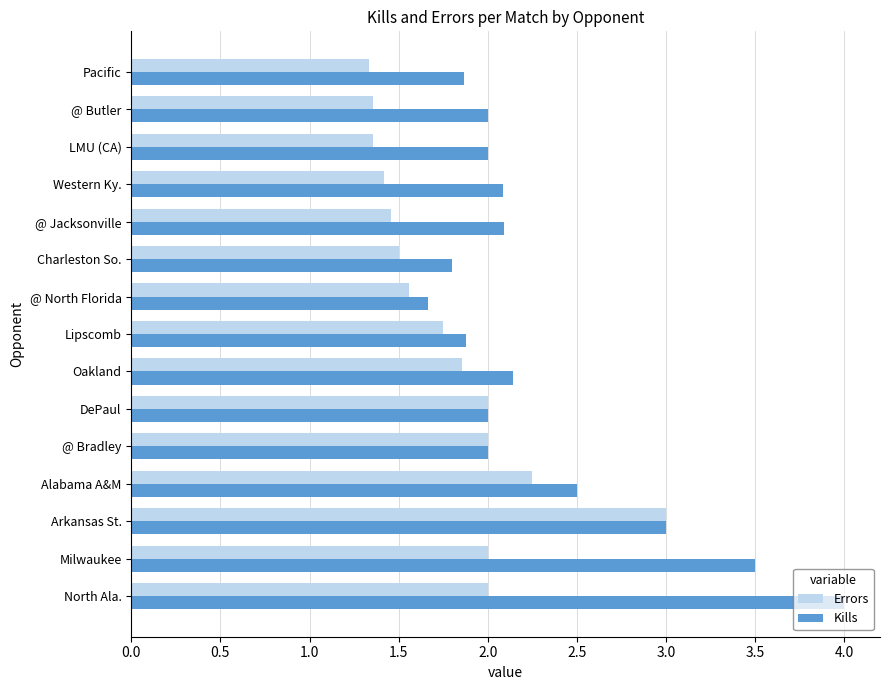

Rank the series by their average value, from highest to lowest.

Kills, Errors